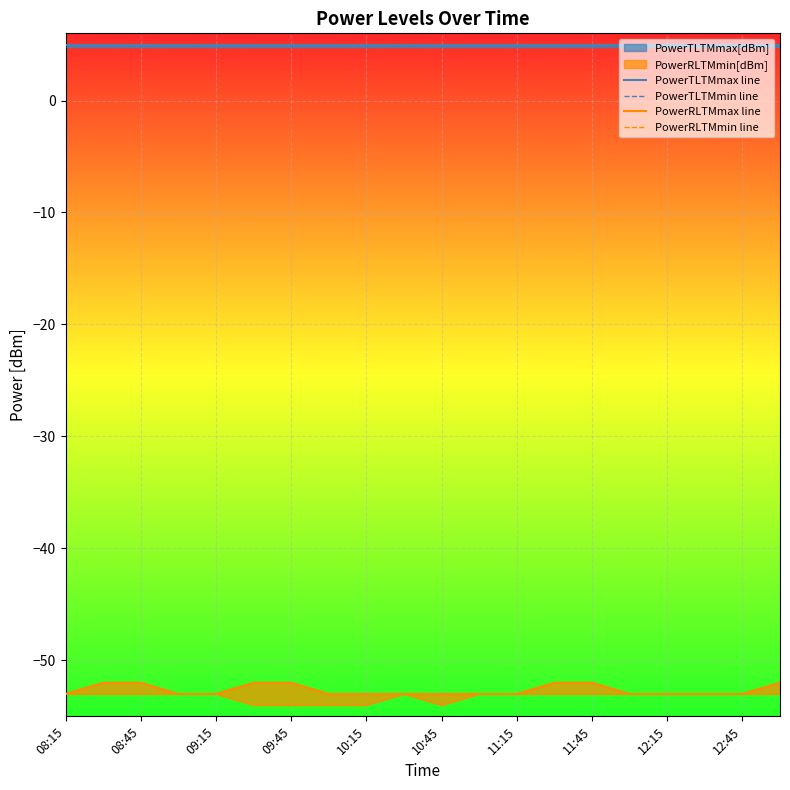

How many values in the PowerRLTMmin line series are below -53?

5